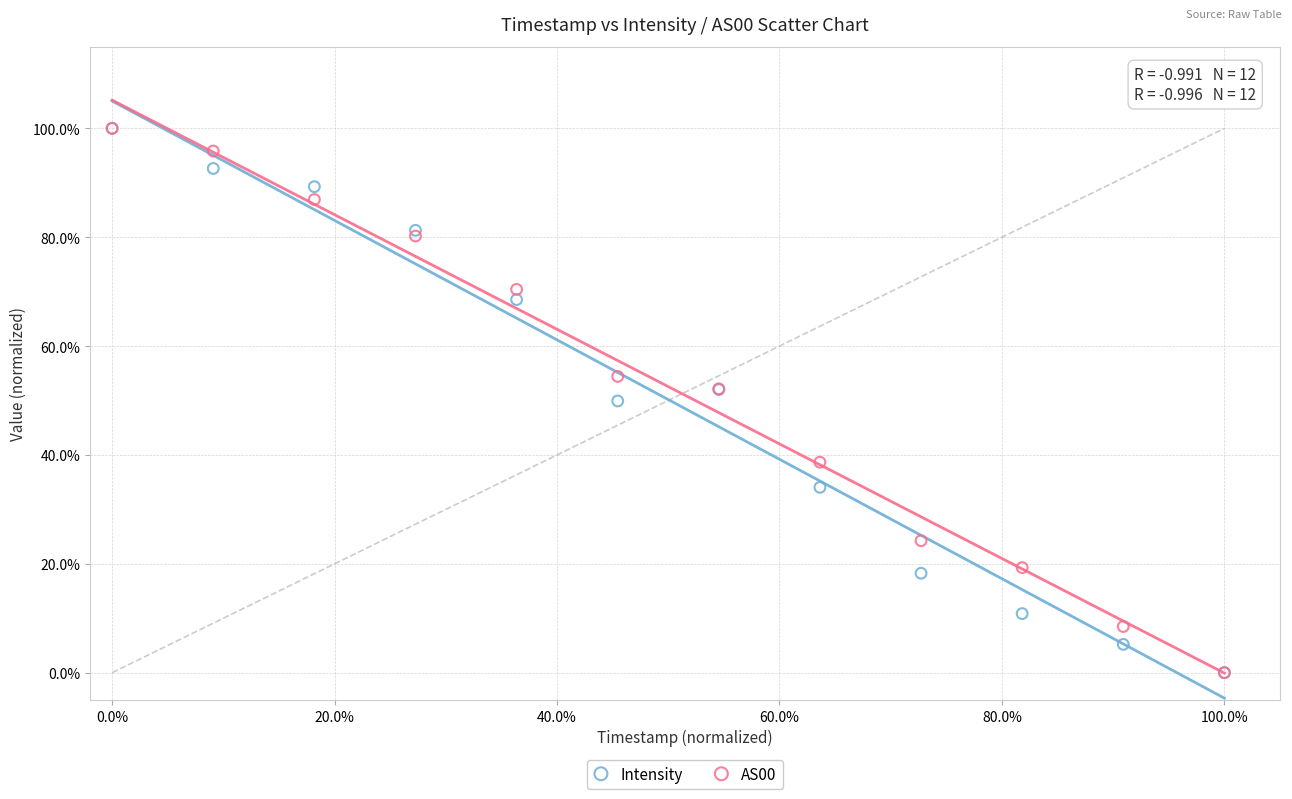

What are all the series names shown in the legend?

Intensity, AS00